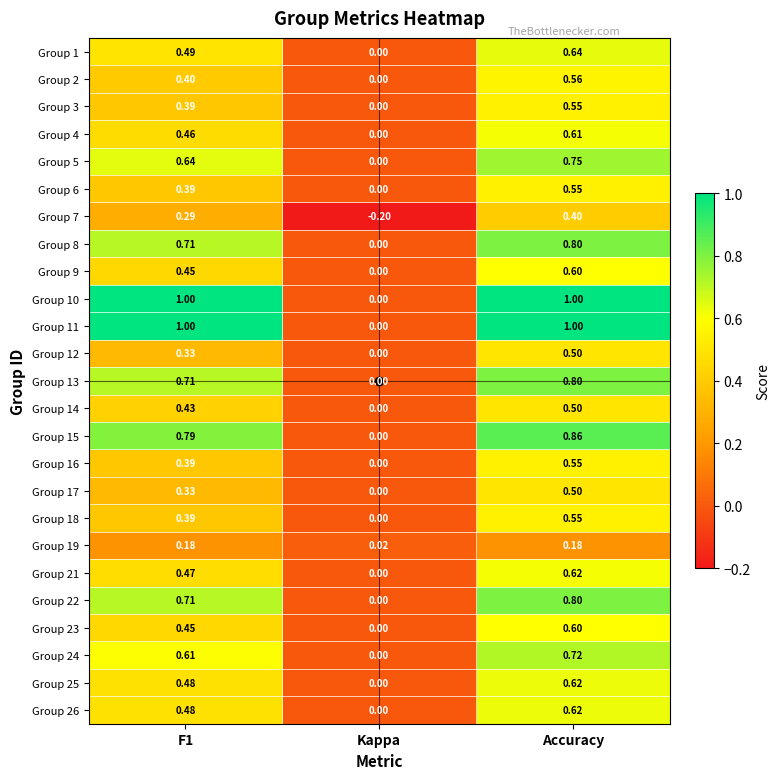

At which label does Group 11 reach its minimum?

Kappa